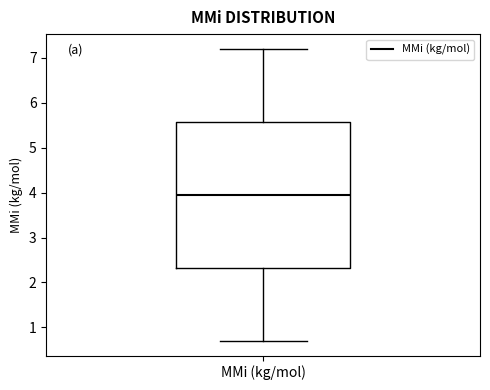

Read this box plot against the y-axis: the position of the median line, the range covered by the box, and the ends of both whiskers. The values are not printed on the chart, so give them approximately, as read against the axis.

median 4.0, box 2.3 to 5.6, whiskers 0.7 to 7.2